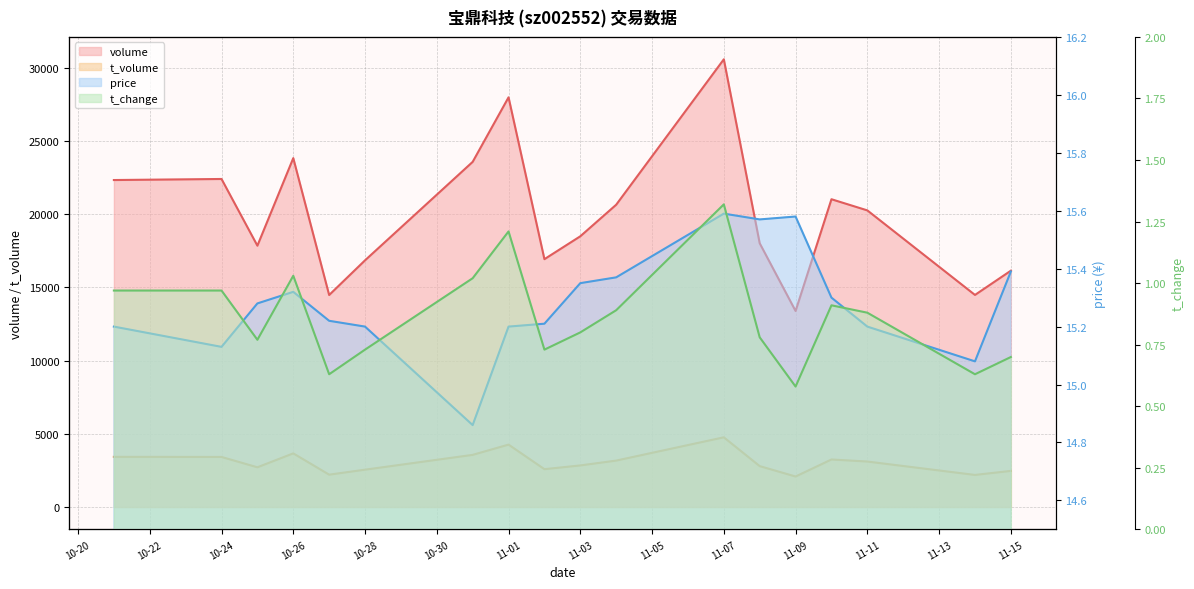

True or false: volume and price intersect in this chart.

False